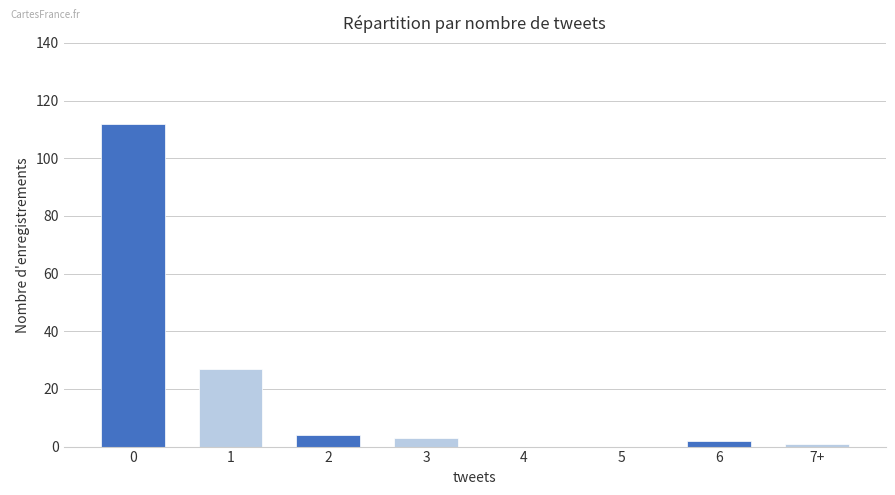

Reading right to left, extract all data points from this chart.

1	2	0	0	3	4	27	112